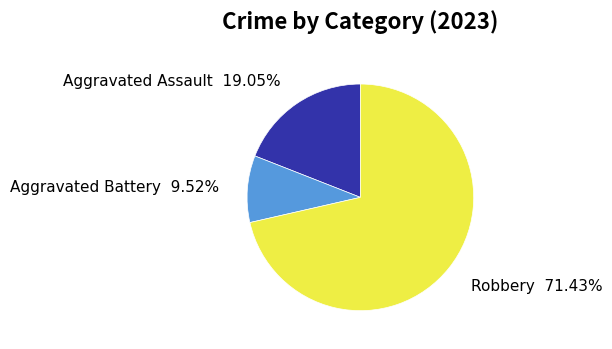

Is there a majority slice in this chart?

Yes